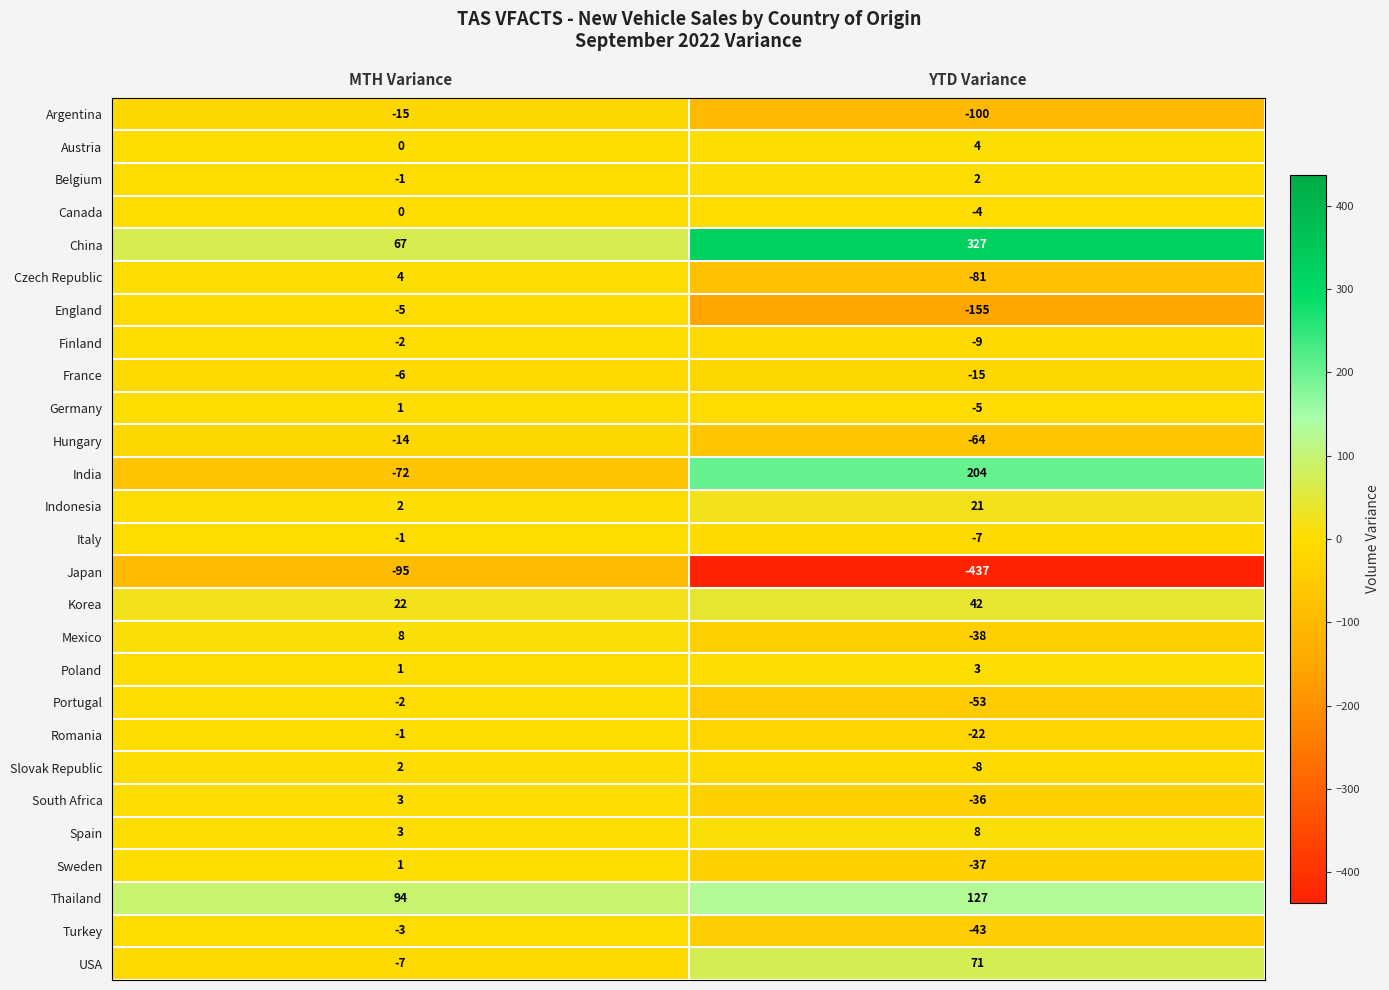

What is the maximum value shown in the chart?

327